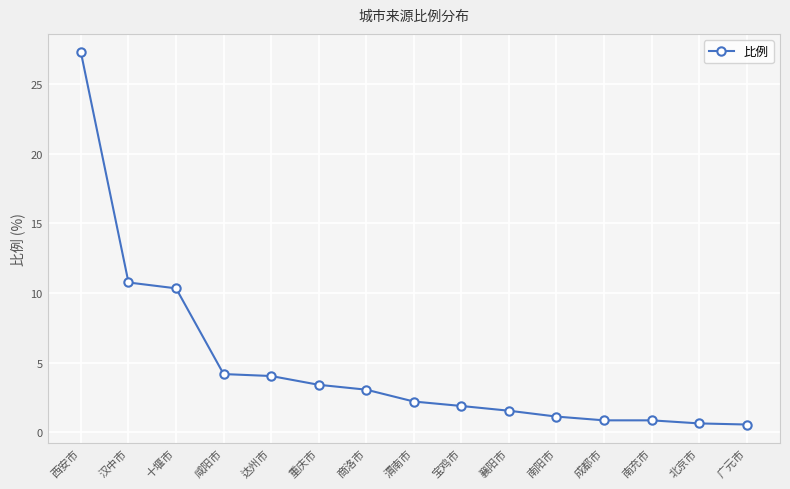

Is this an area chart (filled region under the line)?

No